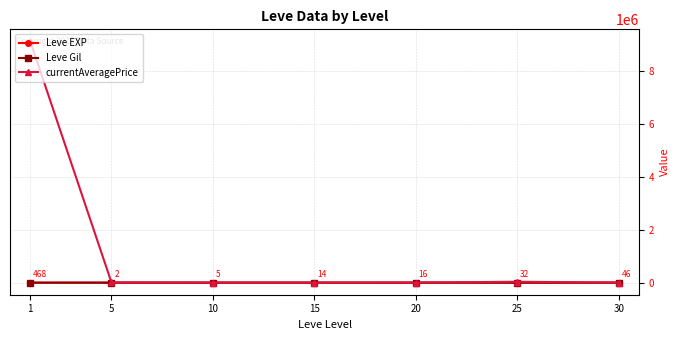

What is the value of the currentAveragePrice point at the 1st from the left?

9113200.2